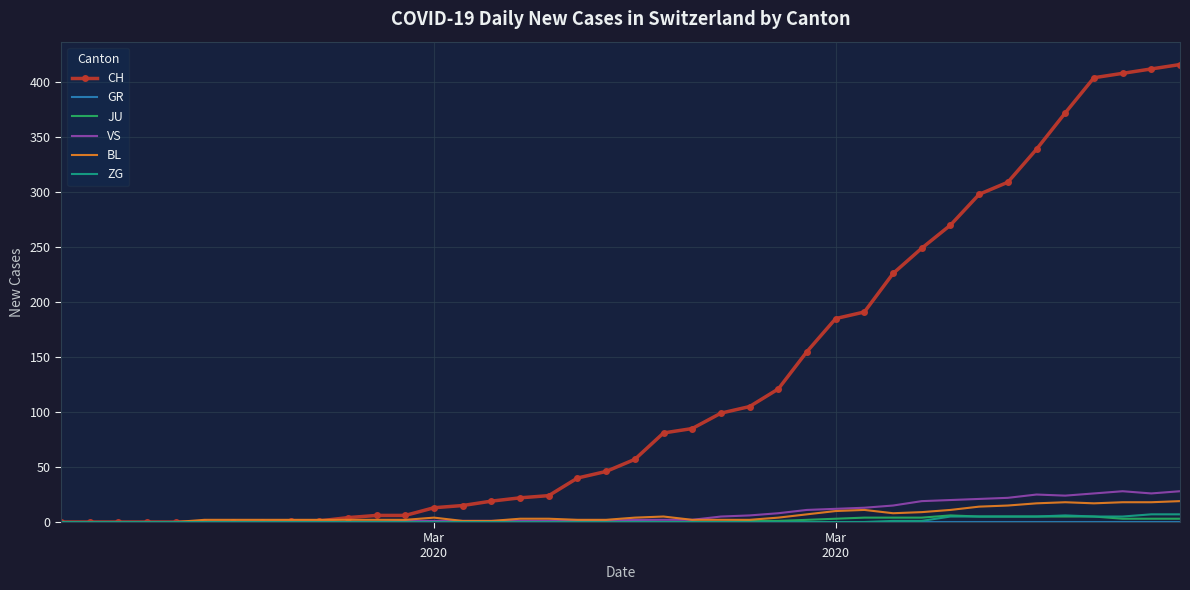

Which series has the widest spread of values?

CH